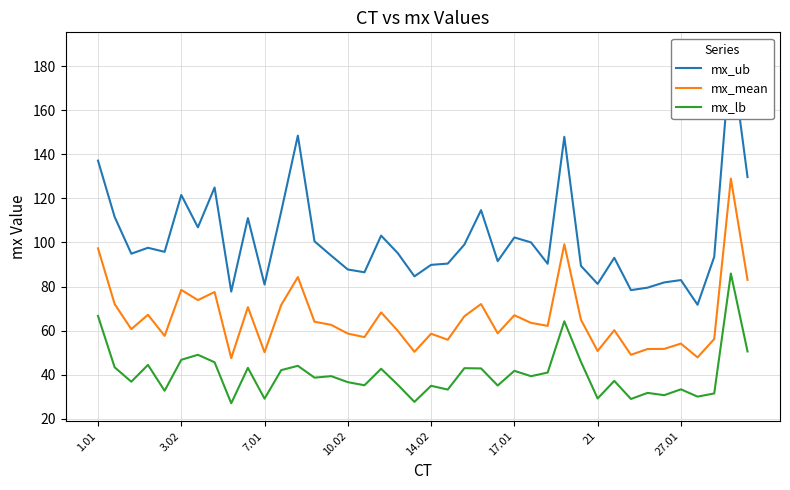

Which series has the largest total across all categories?

mx_ub